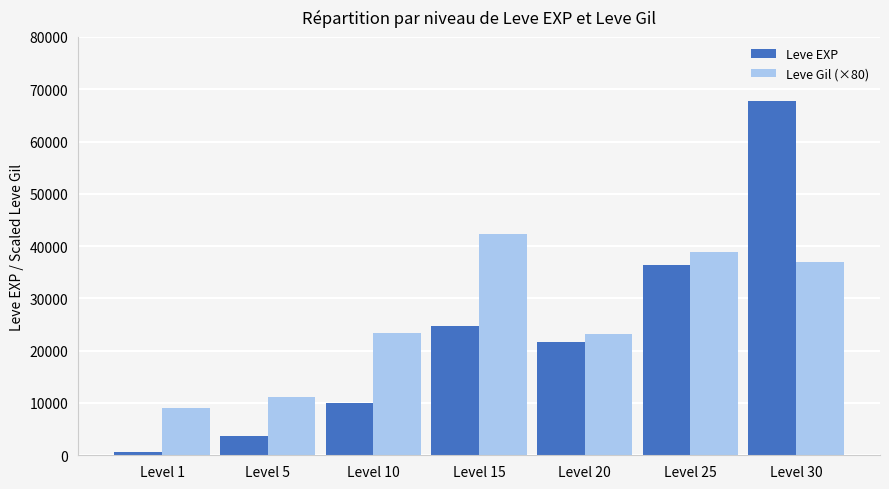

True or false: Leve Gil (×80) has a value of 11120 at Level 5.

True